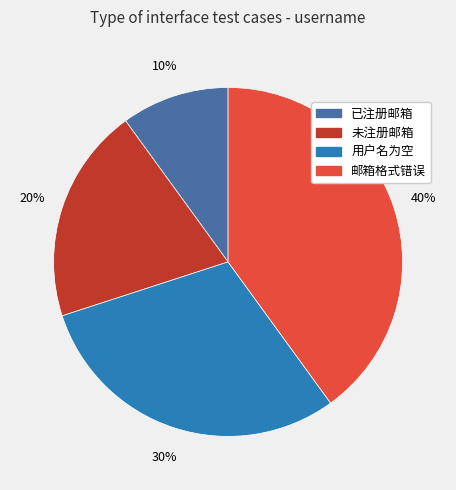

How many slices are in this pie chart?

4